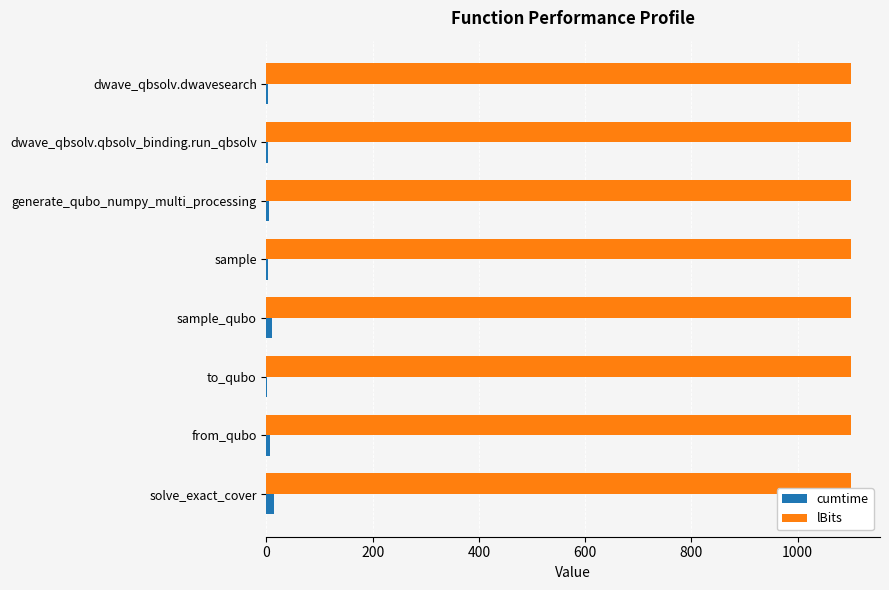

What are all the series names shown in the legend?

cumtime, lBits